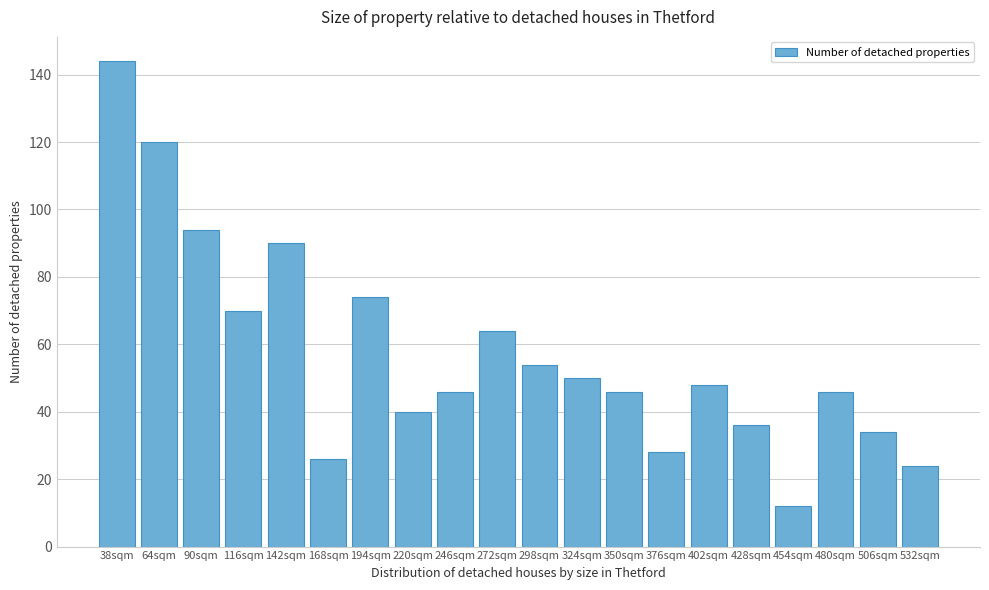

Reading right to left, what are all the values shown in this chart?

24	34	46	12	36	48	28	46	50	54	64	46	40	74	26	90	70	94	120	144